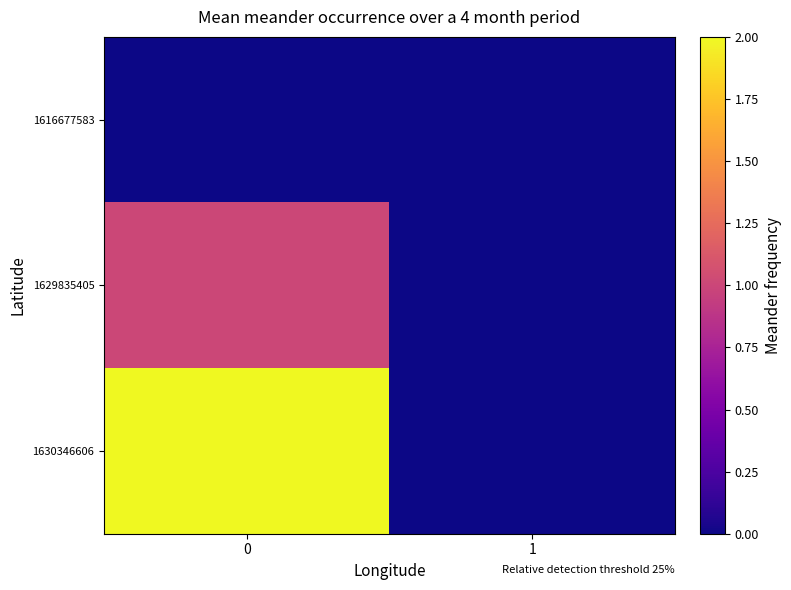

Which series has the widest spread of values?

1630346606